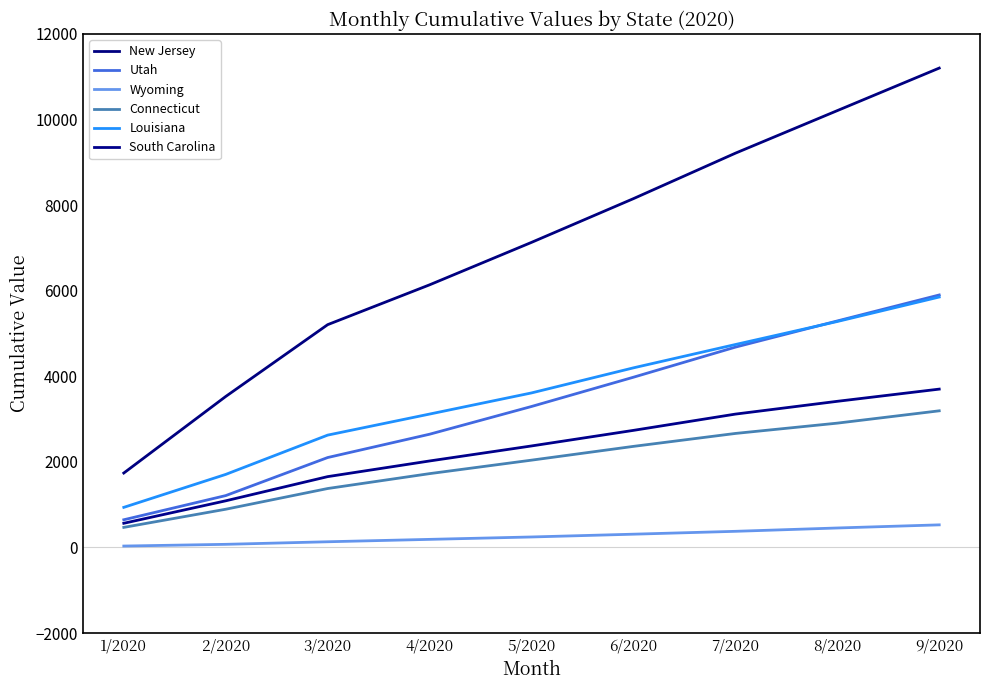

What is the label of the 7th point from the left?

7/2020